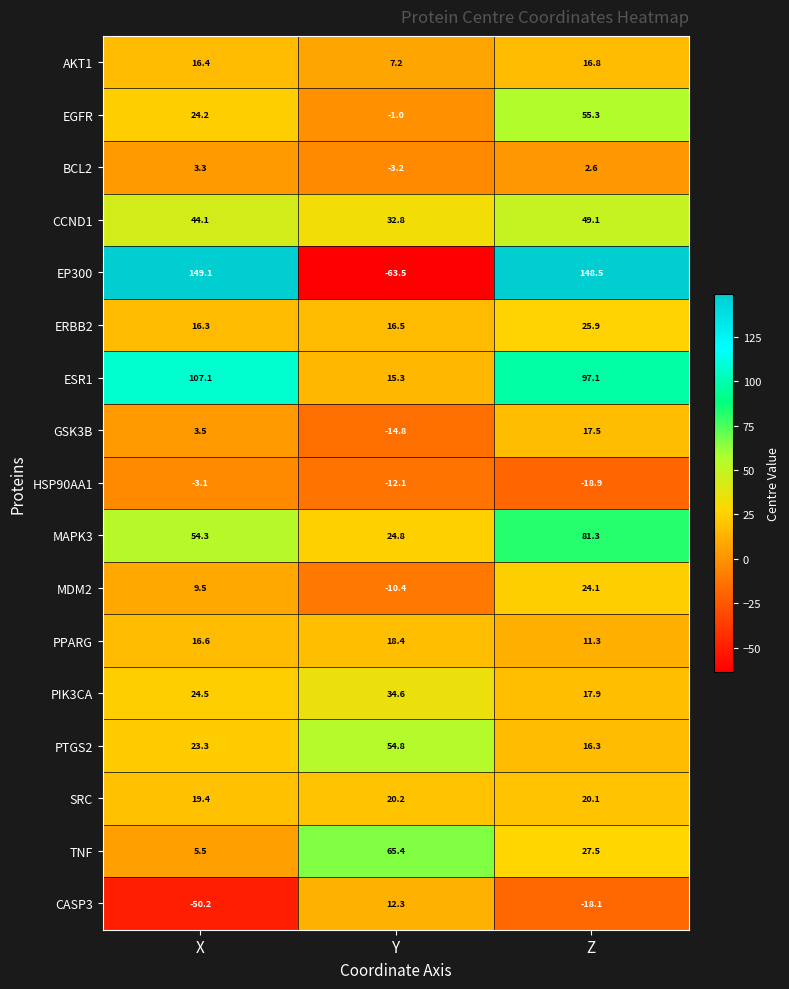

True or false: MAPK3 has a value of 81.3 at Z.

True